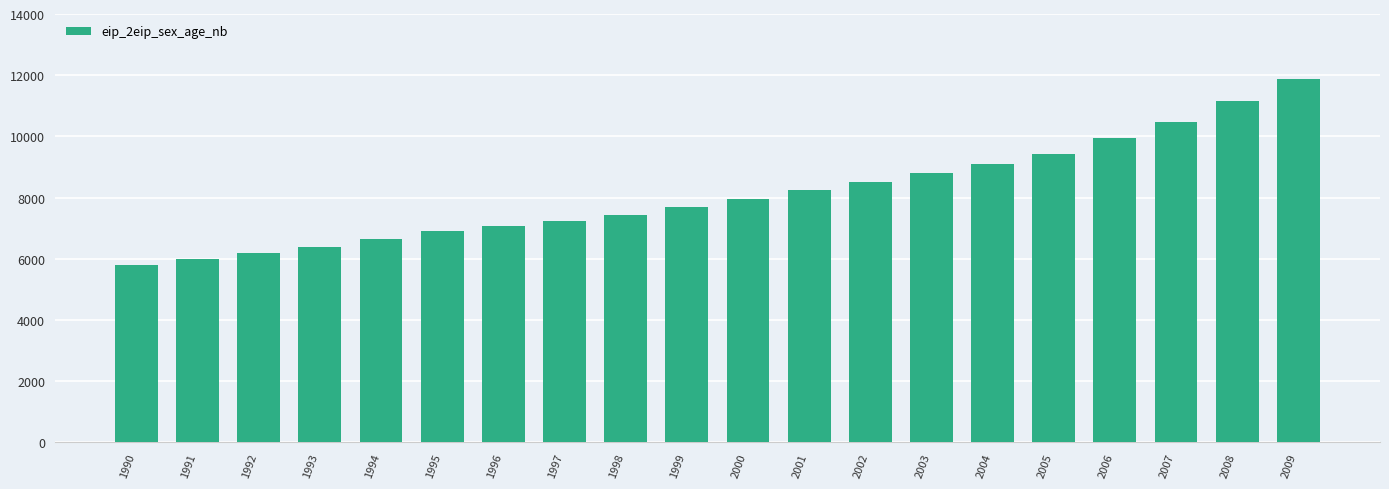

What is the change in value from 2002 to 2004?

+595.0